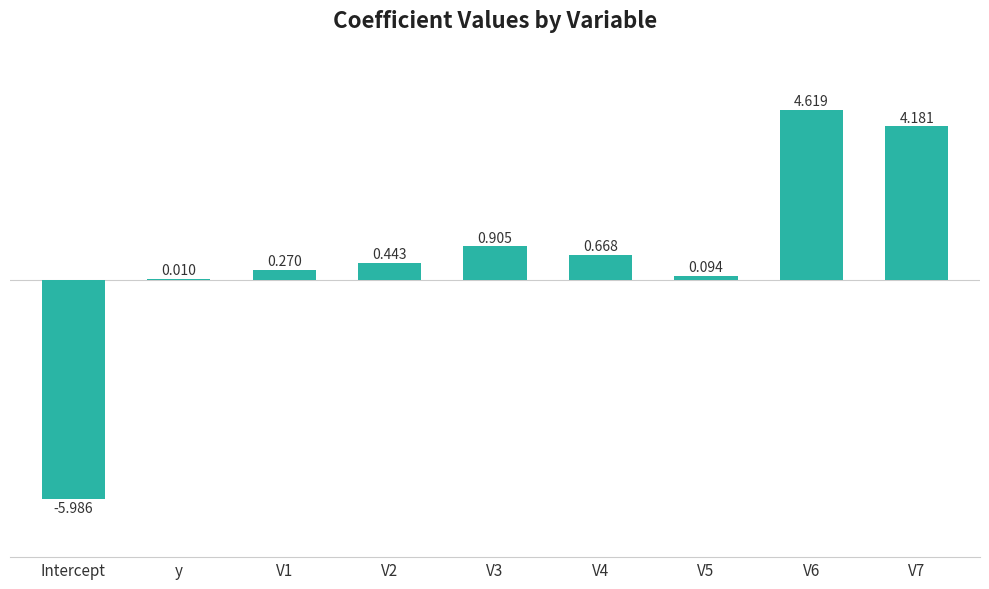

Where does the data first go above 0?

y